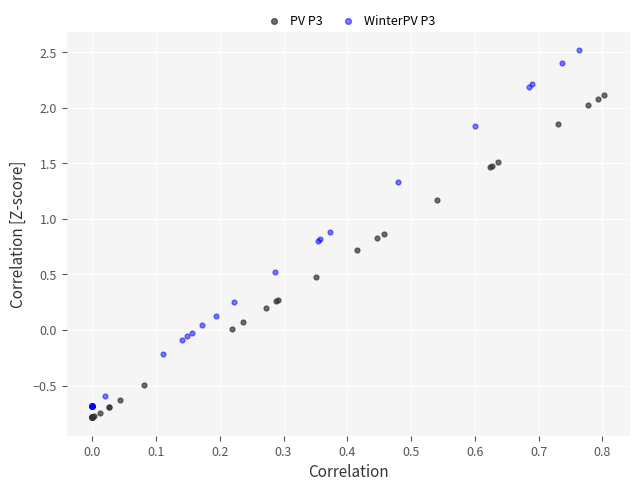

Which series reaches the maximum Y coordinate?

WinterPV P3